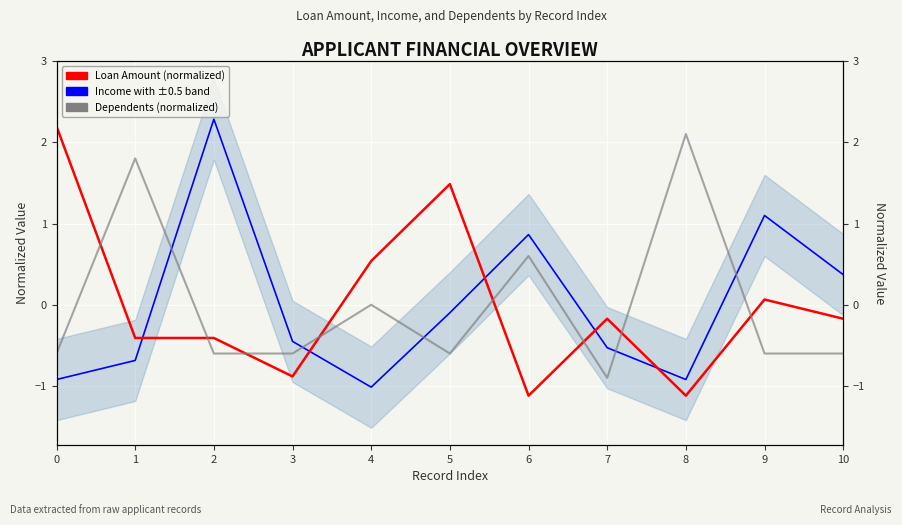

At which label does Dependents (normalized) reach its minimum?

7